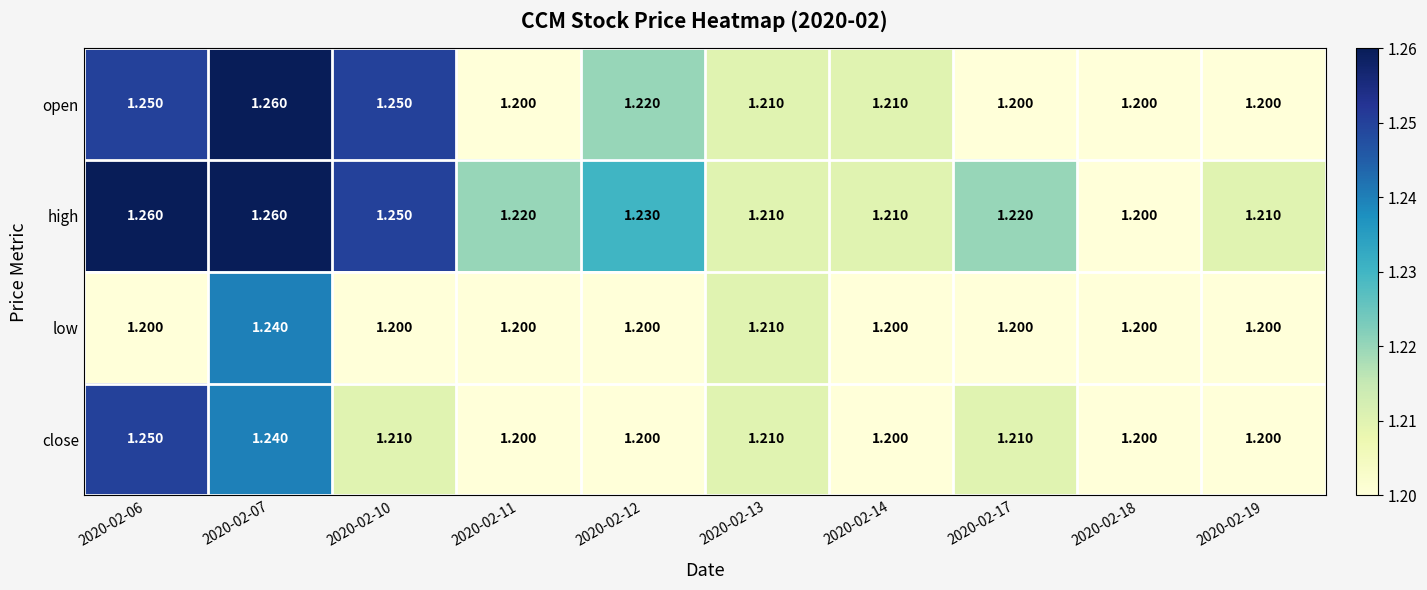

Which series has the largest total across all categories?

high